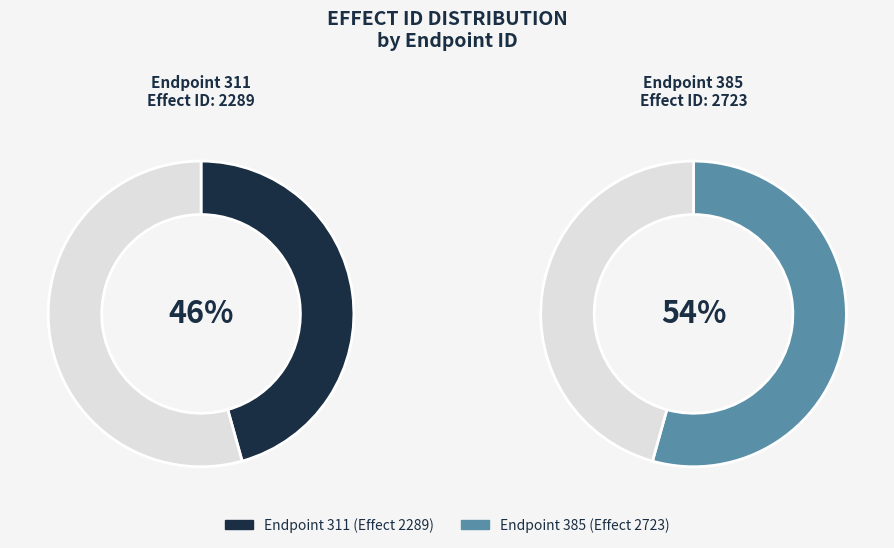

Which slice represents more than half of the pie?

385